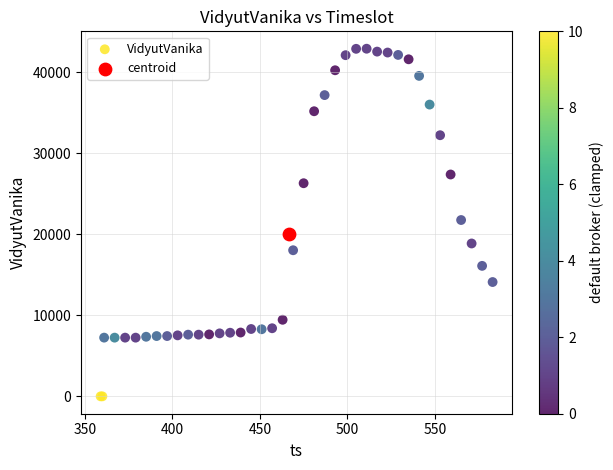

What are all the series names shown in the legend?

VidyutVanika, centroid